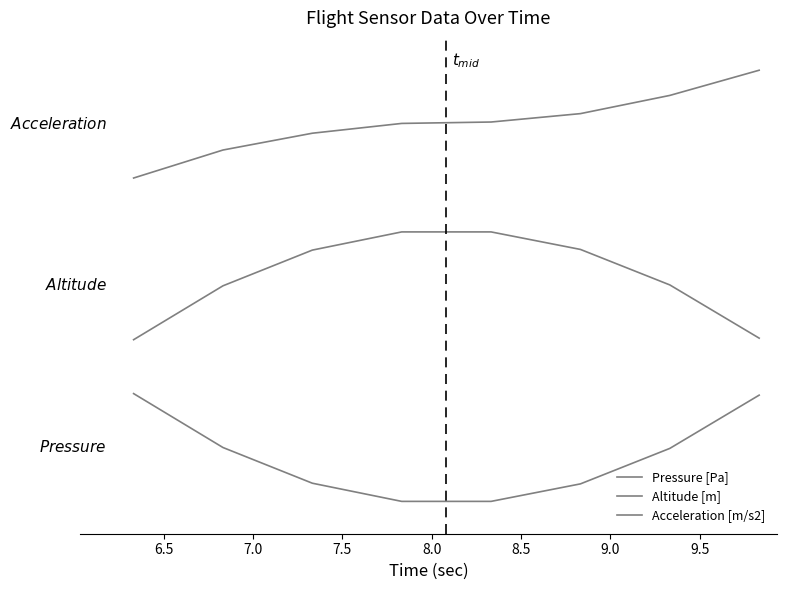

Does the chart have visible grid lines?

No